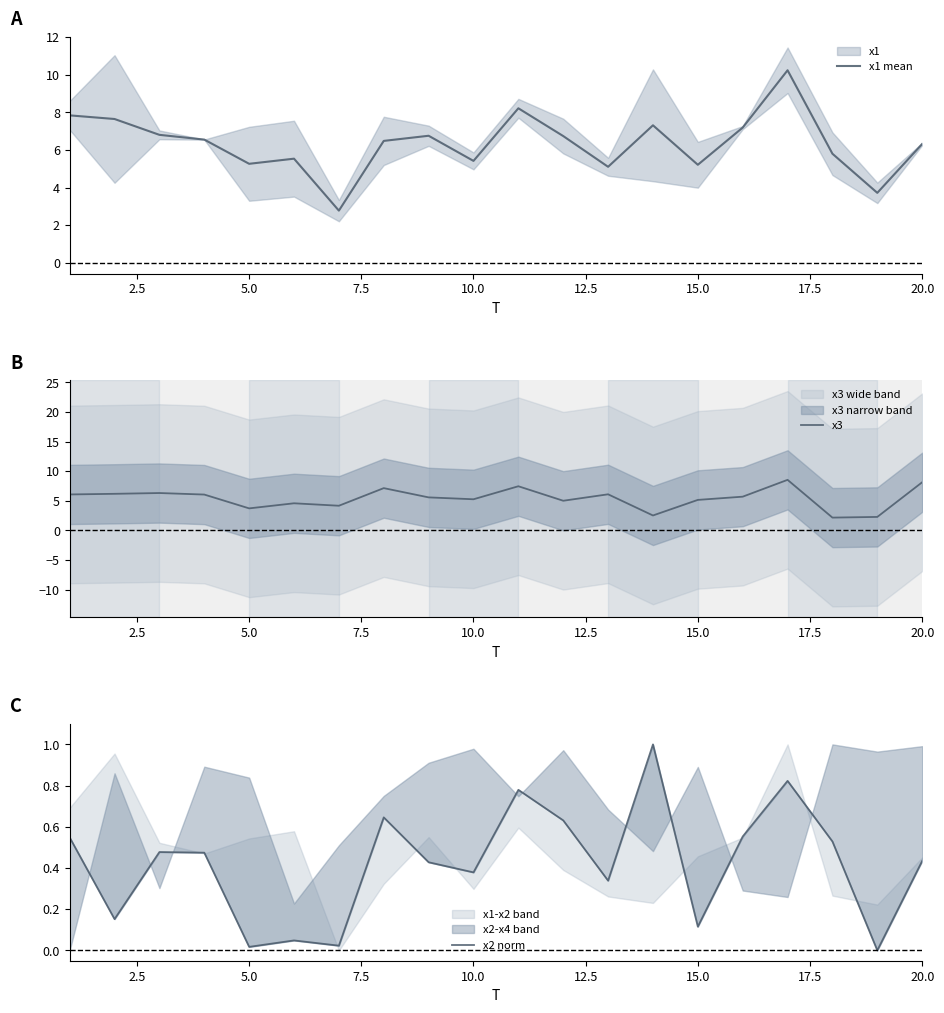

What is the sum of all x3 values?

108.1